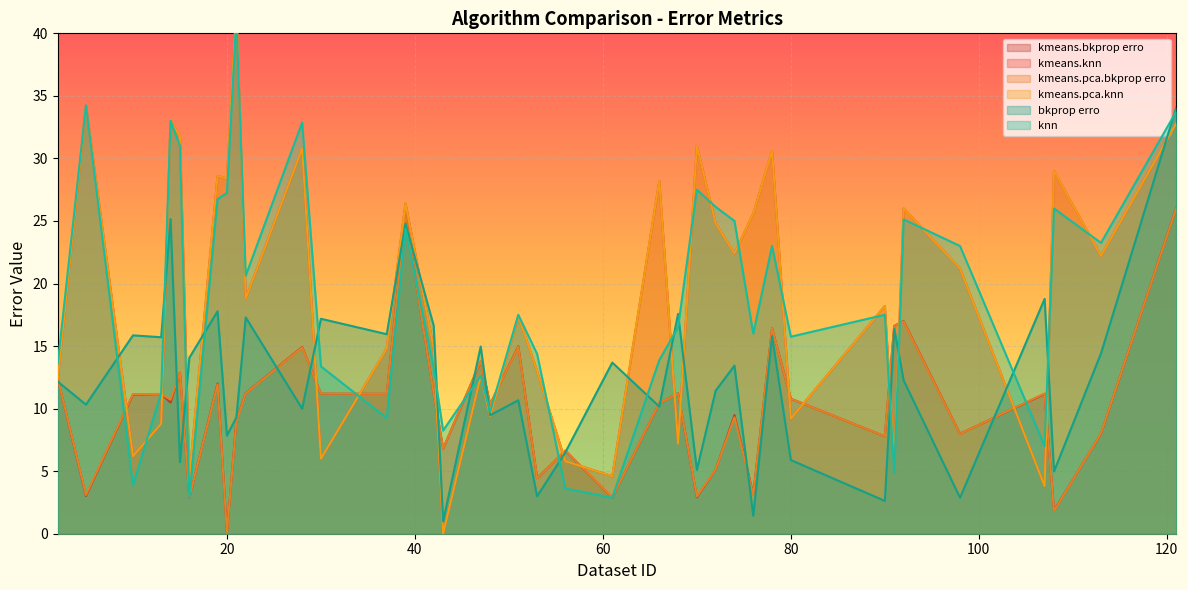

What is the value of the bkprop erro point at the 7th from the left?

14.1